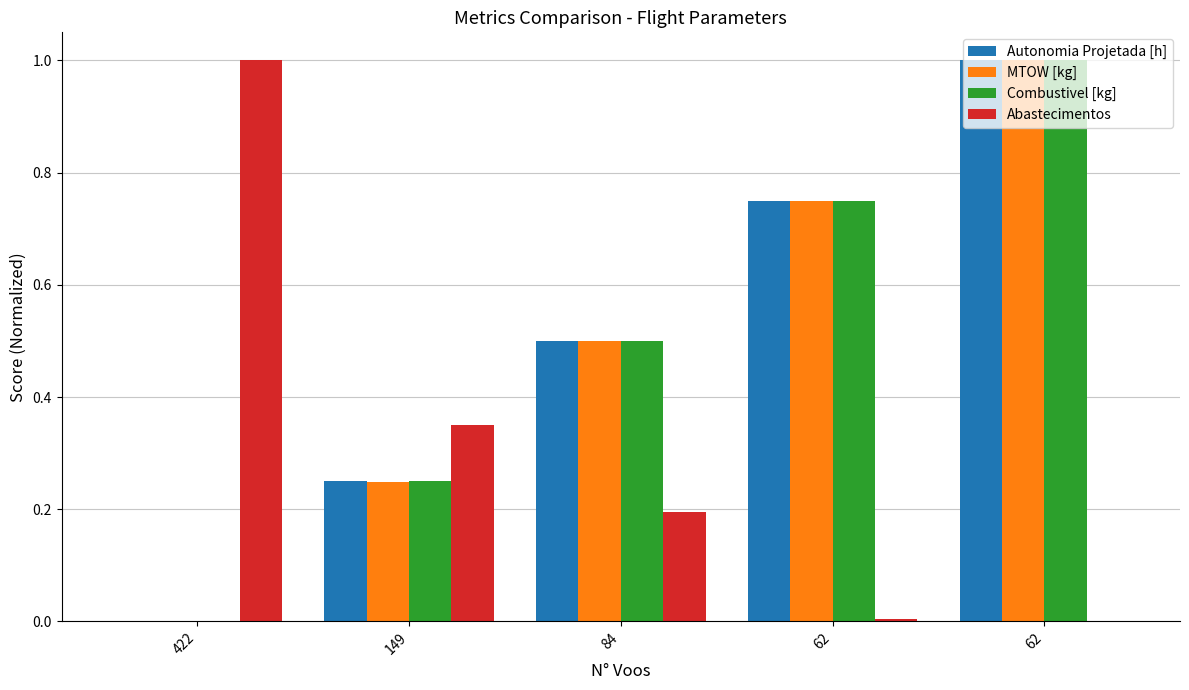

What are all the series names shown in the legend?

Autonomia Projetada [h], MTOW [kg], Combustivel [kg], Abastecimentos